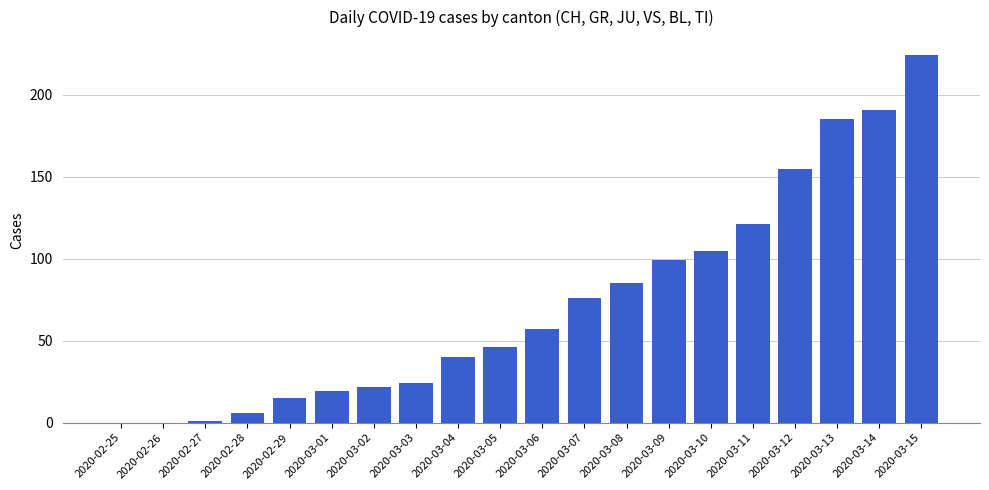

What is the sum of the values at 2020-03-10 and 2020-03-14?

296